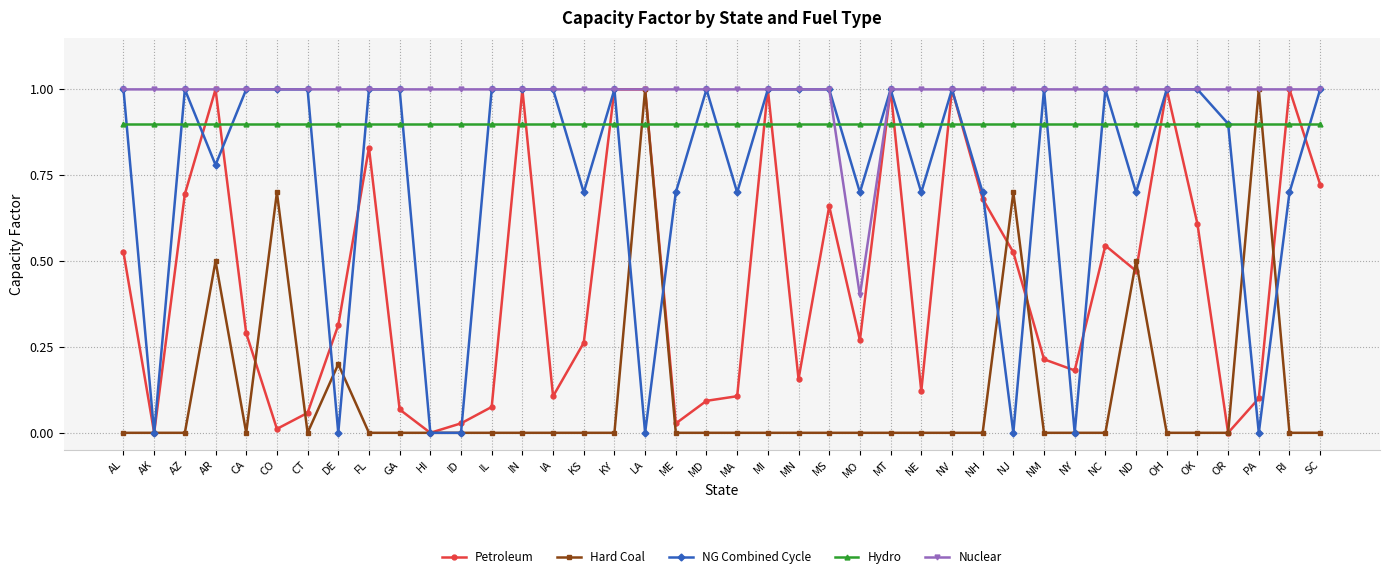

True or false: NG Combined Cycle has more than 0 points higher than both neighbors.

True